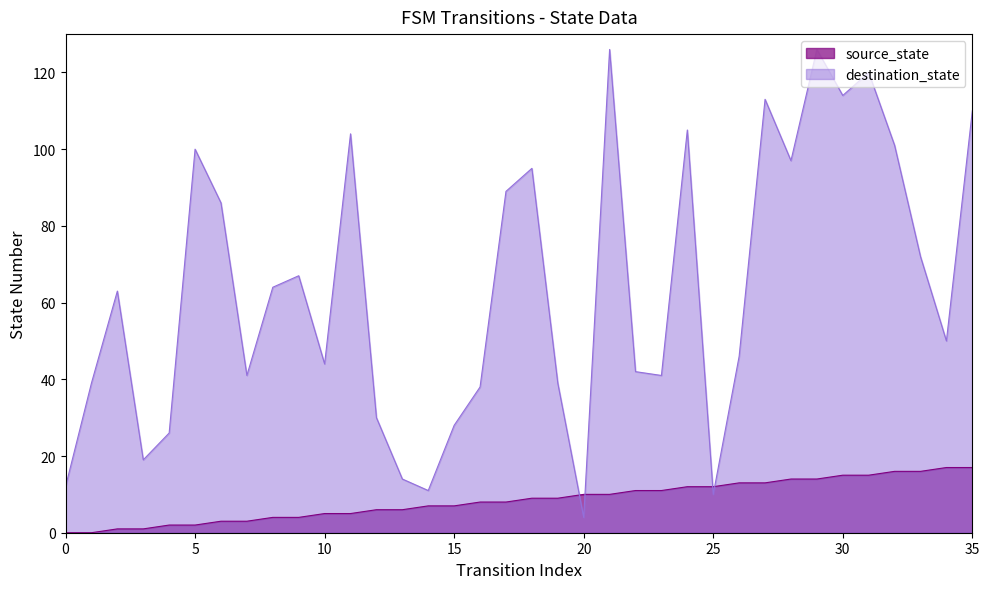

How many distinct data groups are displayed?

2